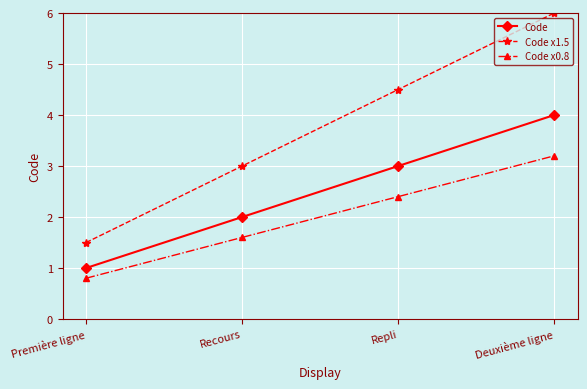

Reading left to right, transcribe all the data shown in this chart.

Code: 1.0	2.0	3.0	4.0
Code x1.5: 1.5	3.0	4.5	6.0
Code x0.8: 0.8	1.6	2.4	3.2